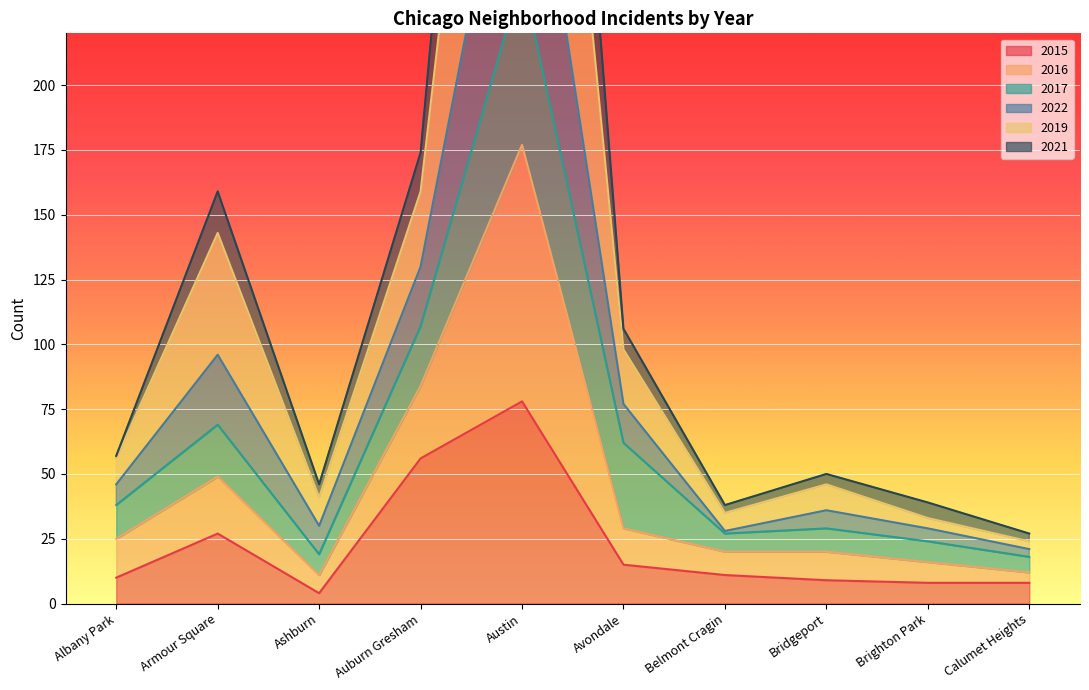

The 2015 series shows 48 at Austin. True or false?

False